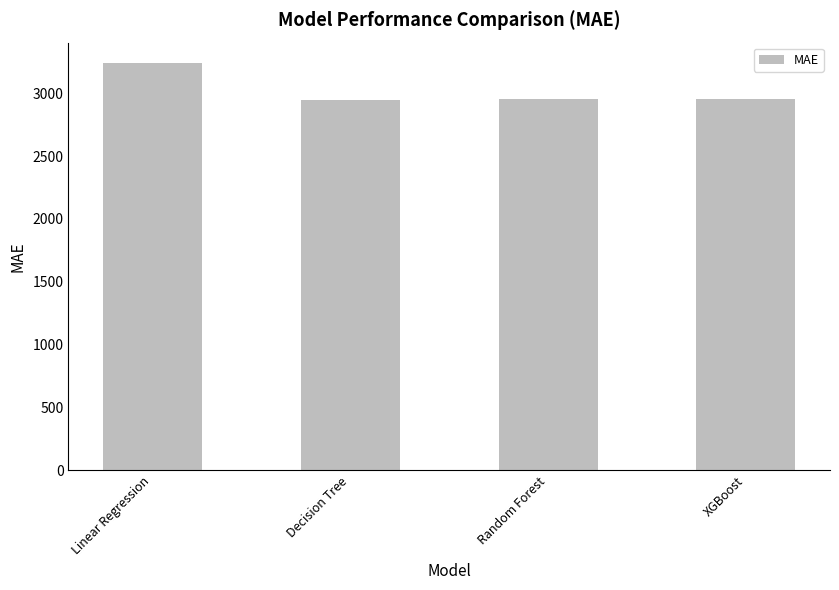

What is the maximum value shown in the chart?

3239.8